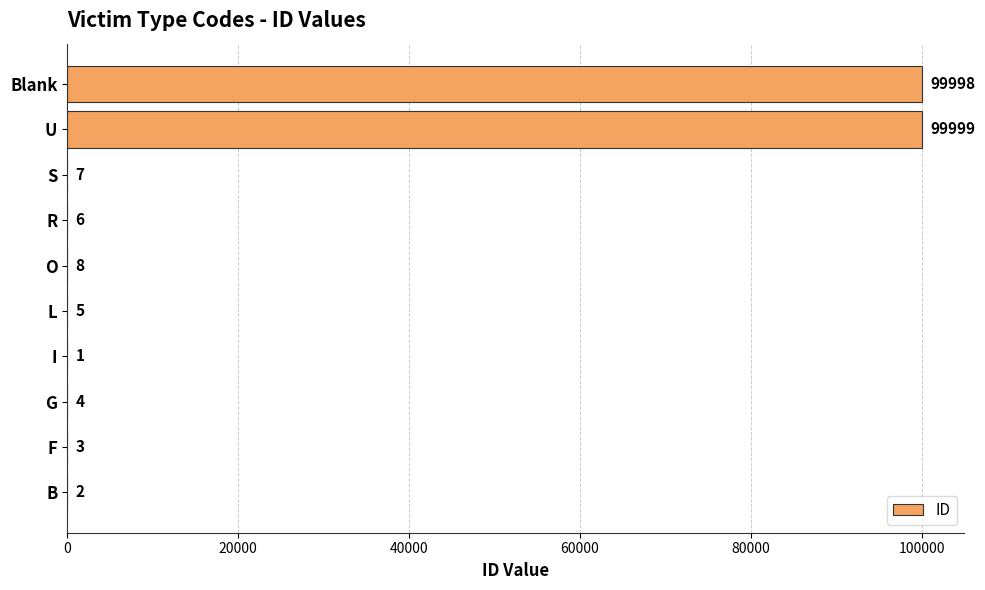

What is the maximum value shown in the chart?

99999